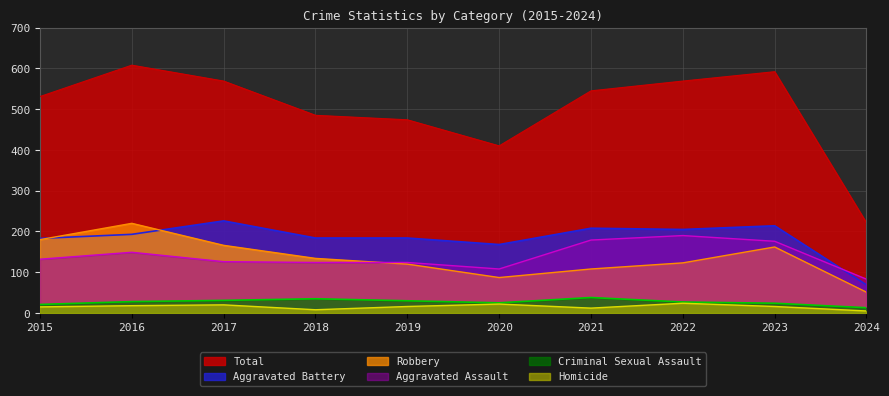

What is the value of the Total point at the 6th from the left?

410